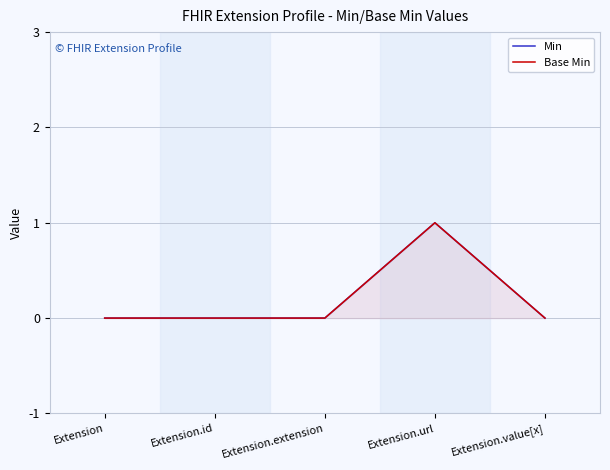

What is the sum of the Min values at Extension.url and Extension?

1